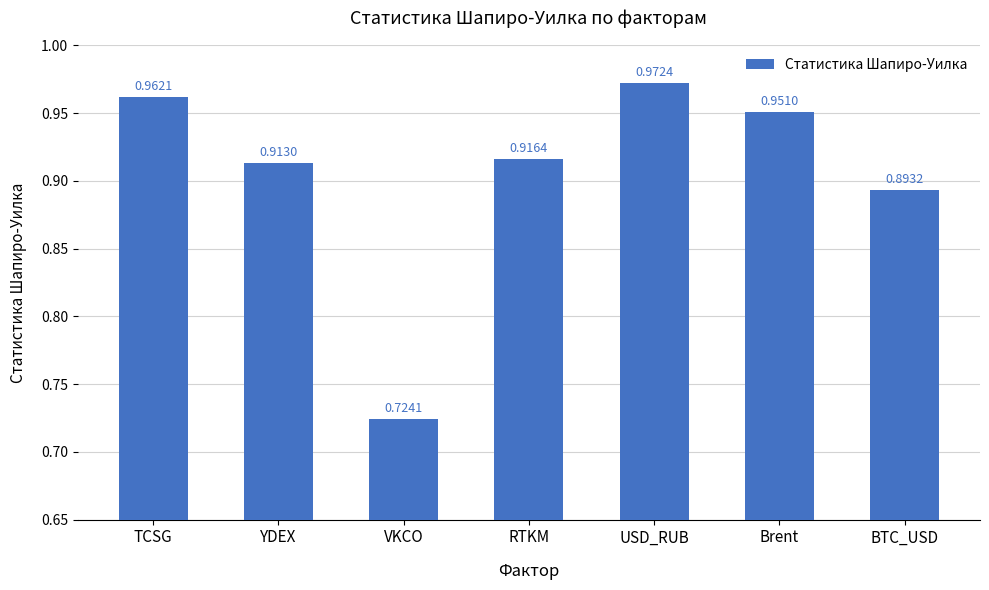

What is the difference between the second highest and minimum values?

0.2